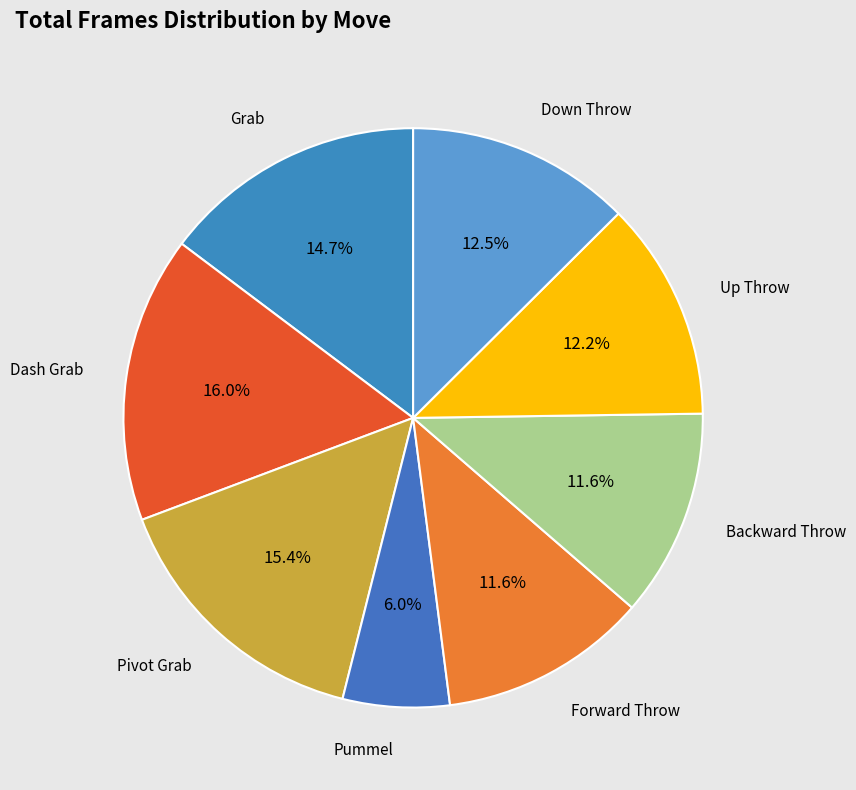

Count the number of slices in the pie.

8